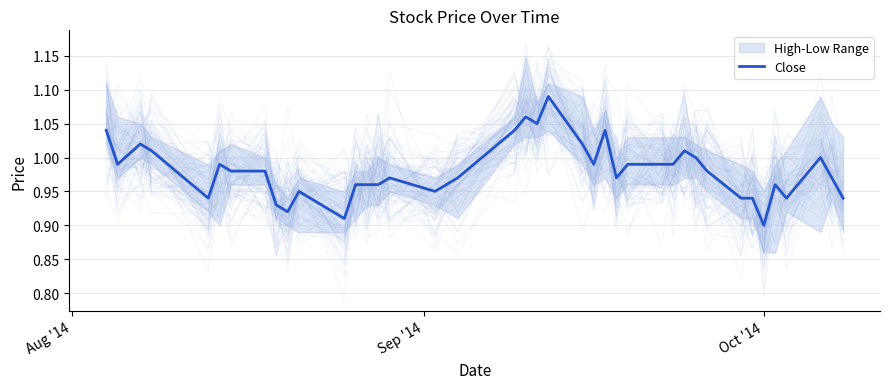

How many points are lower than both their immediate neighbors (excluding endpoints)?

10